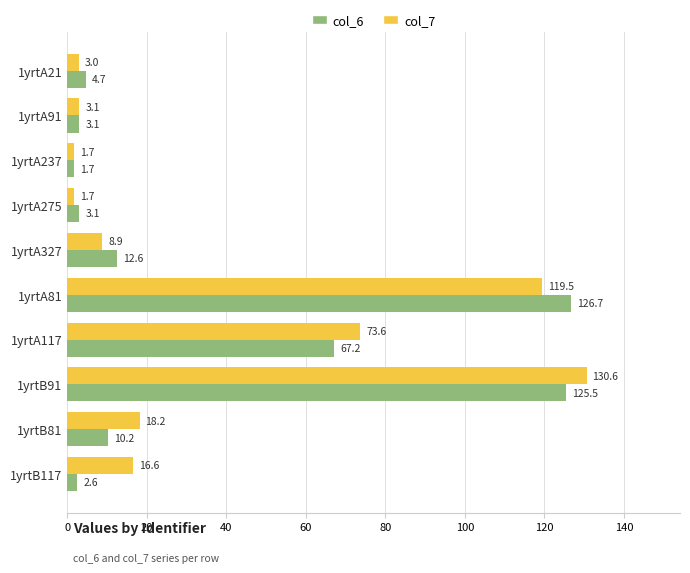

The value of col_6 at 1yrtA91 is 3.1. True or false?

True